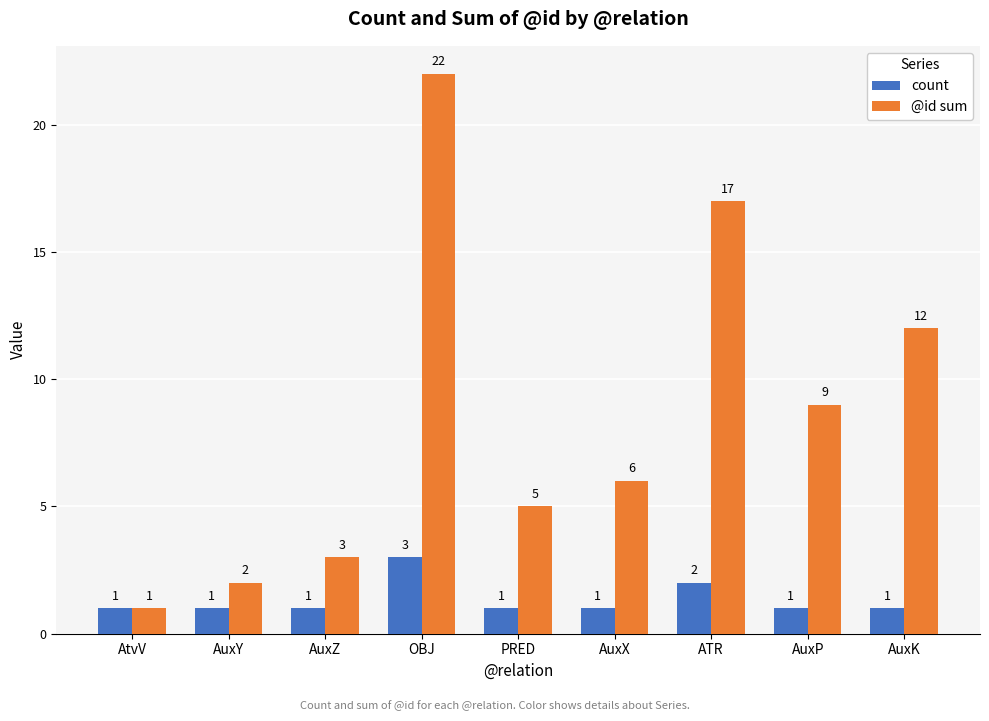

How many distinct data groups are displayed?

2